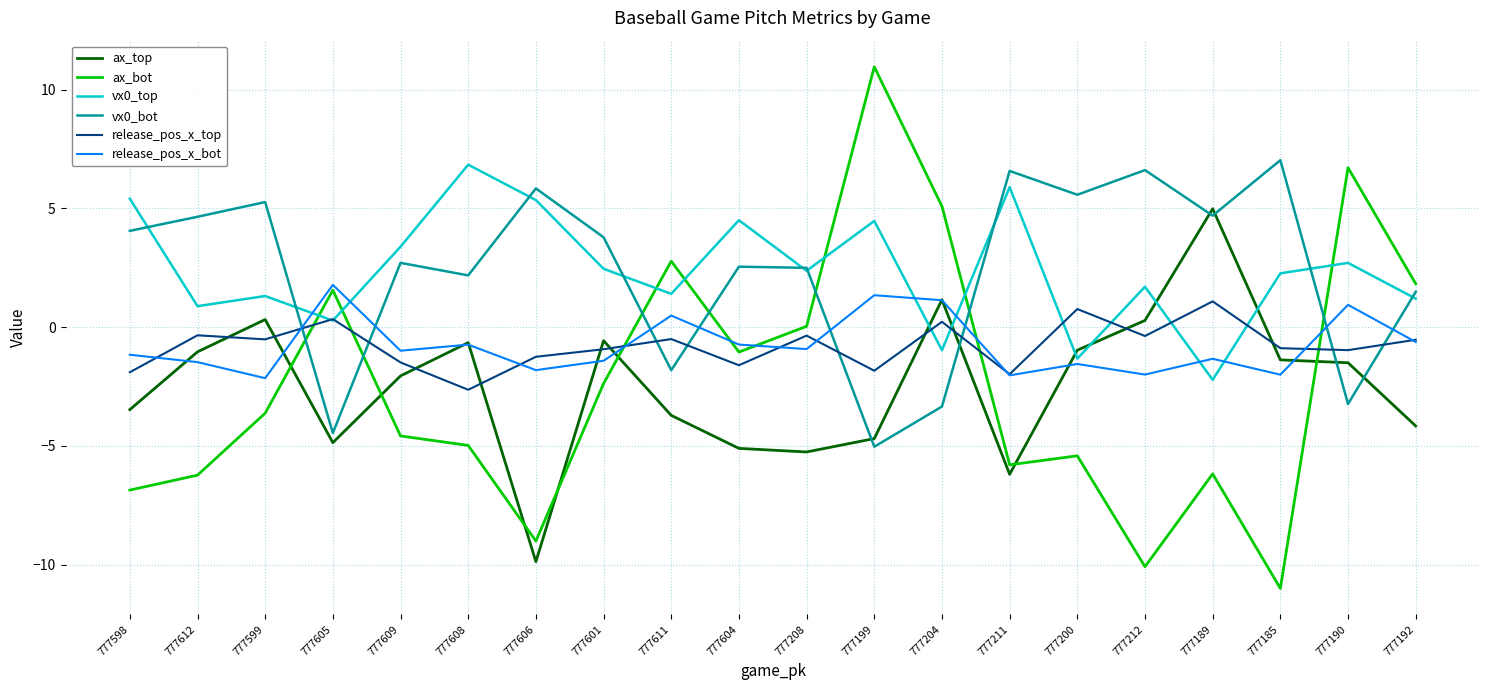

What is the difference between the vx0_top values at 777611 and 777200?

2.7